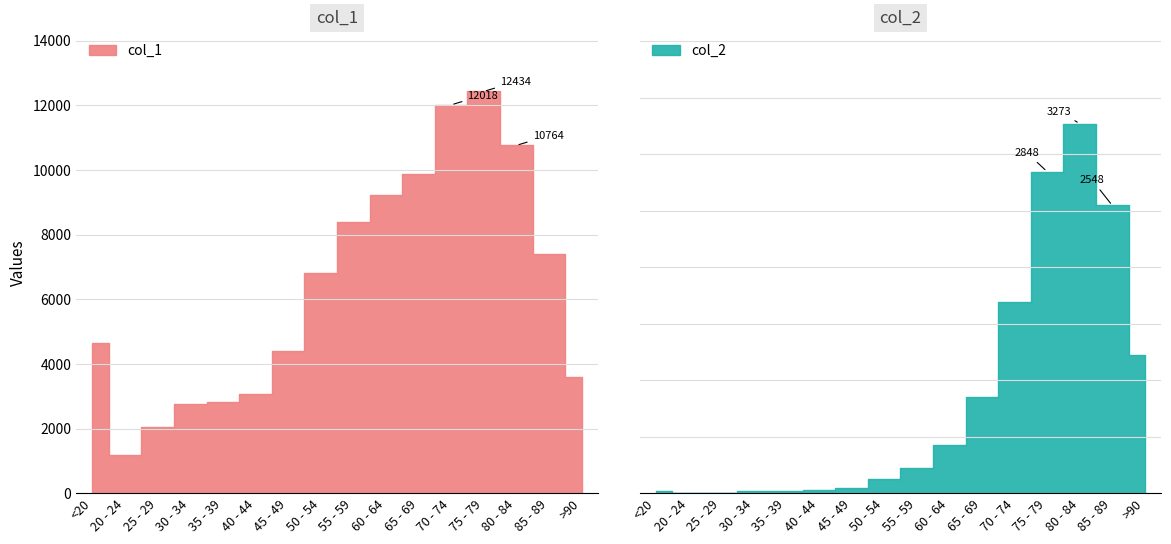

List the series in order of their peak value, lowest first.

col_2, col_1